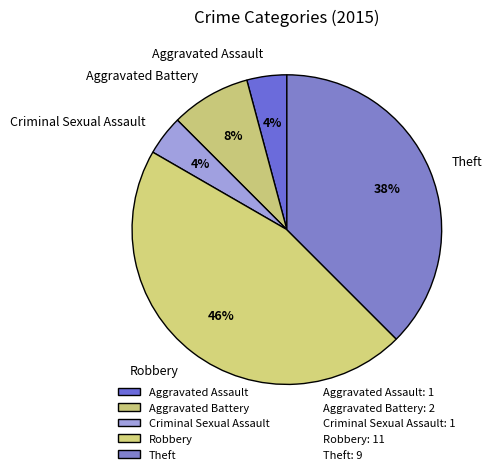

Do Criminal Sexual Assault and Aggravated Battery together represent more than half of the pie?

No